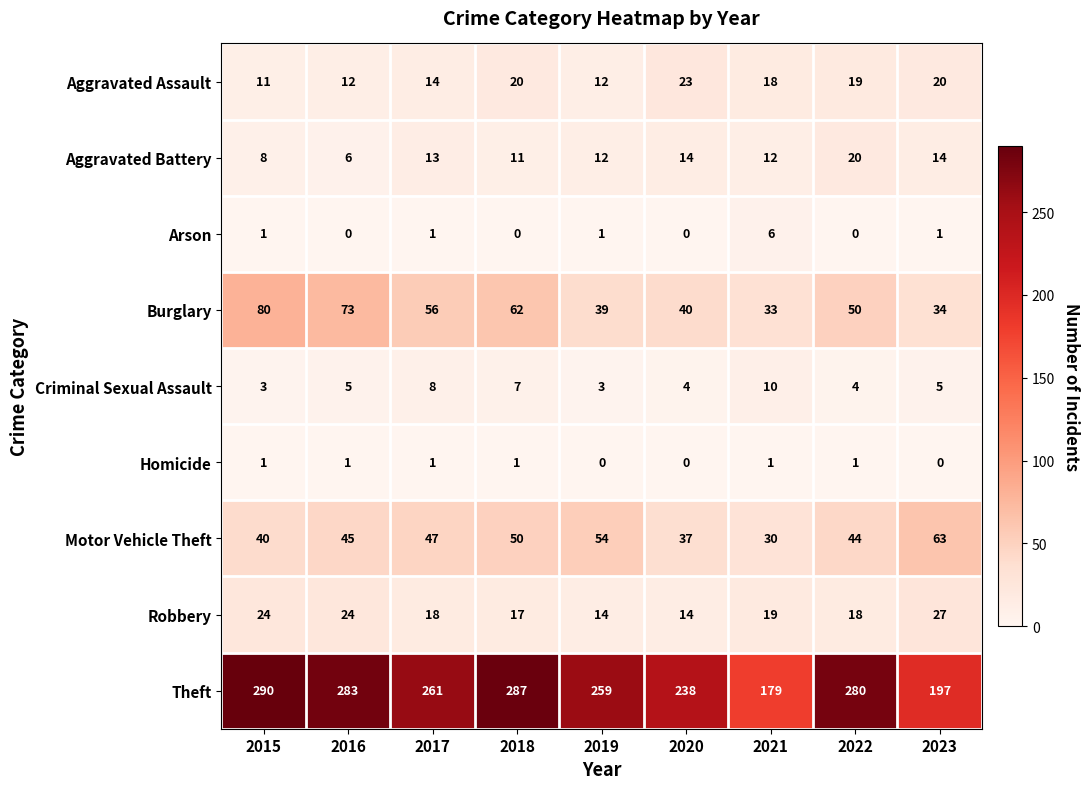

What is the spread (max minus min) of values at 2021?

178